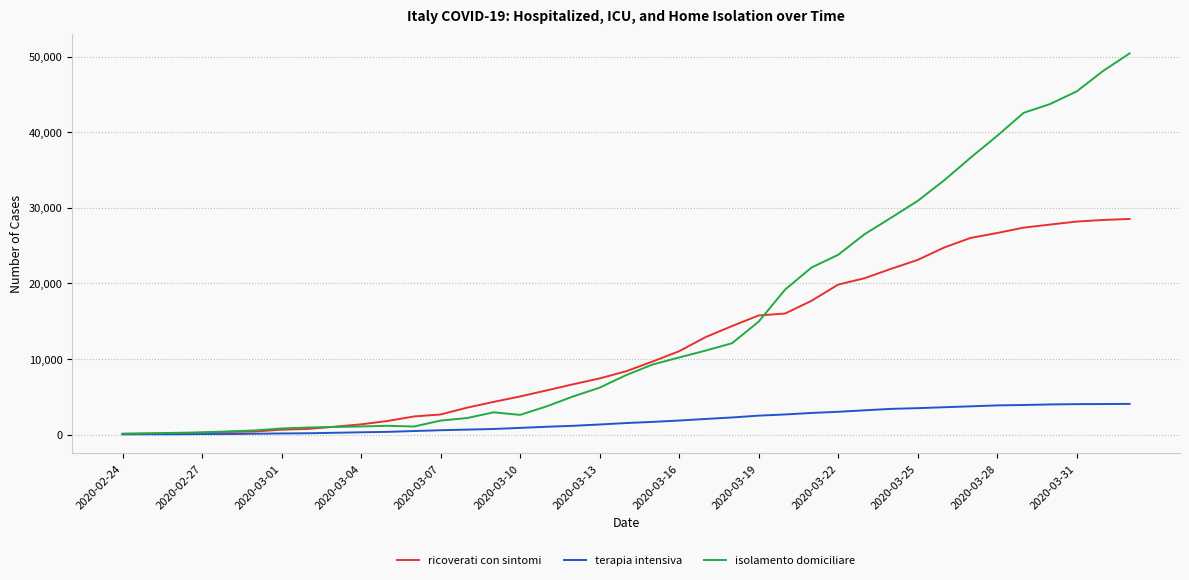

What is the maximum value shown in the chart?

50456